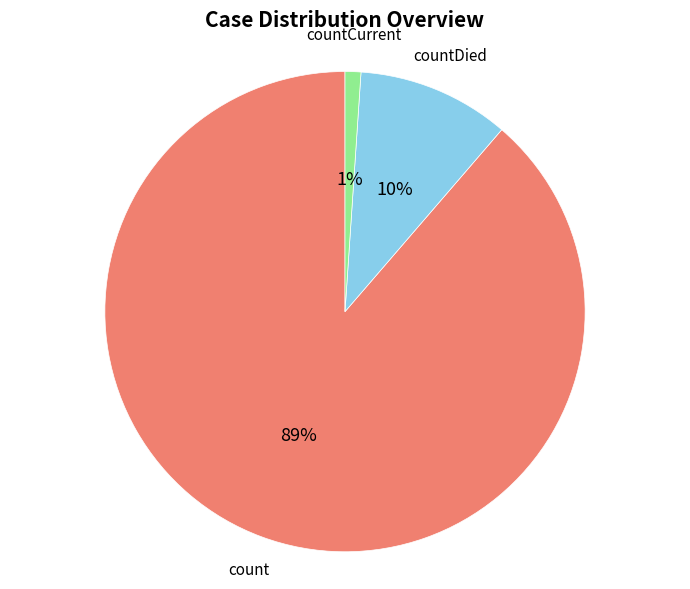

Which category has the biggest portion of the pie?

count